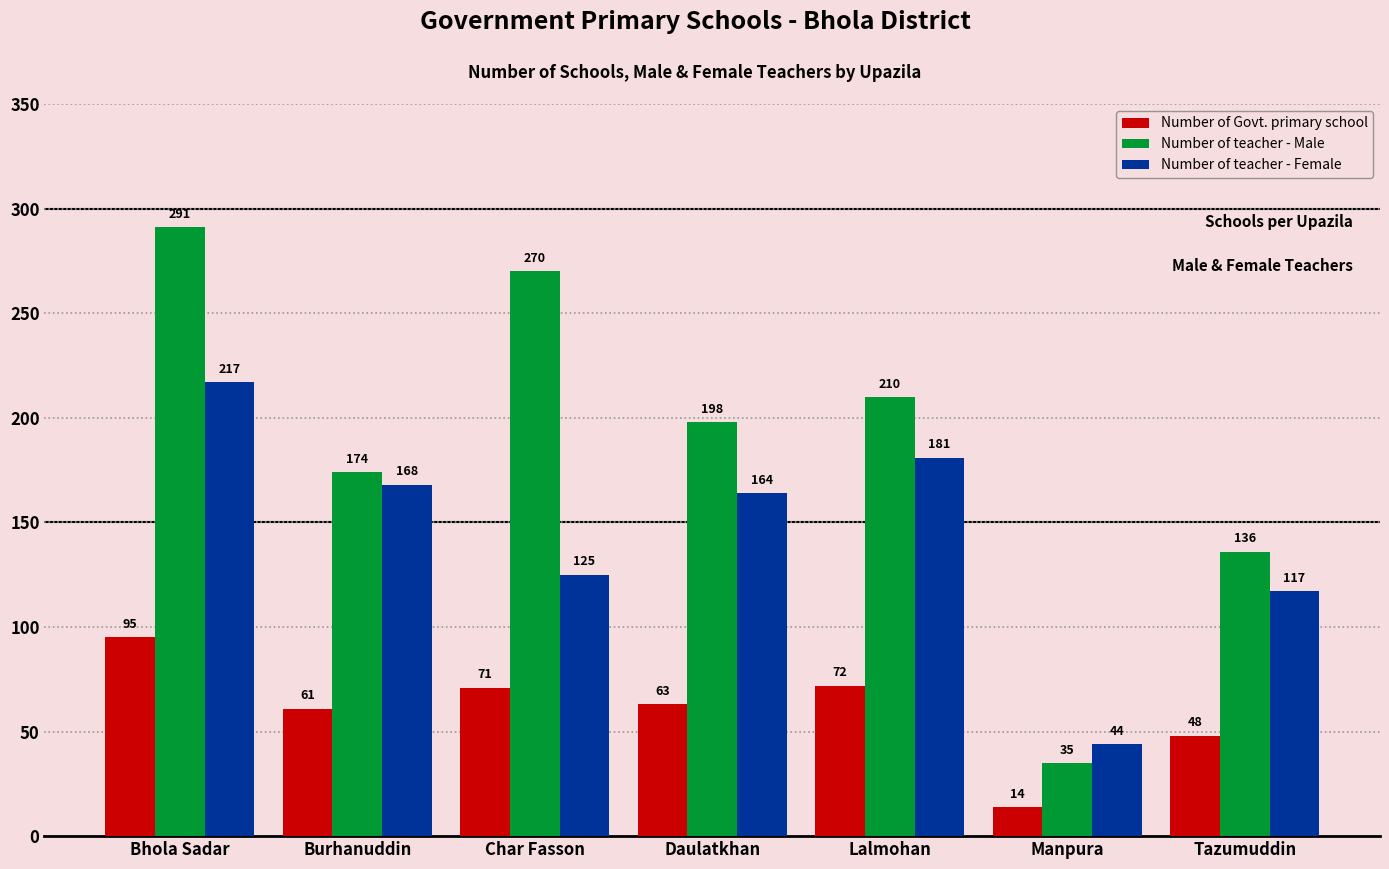

Where is Number of Govt. primary school nearest to the value 54?

Tazumuddin